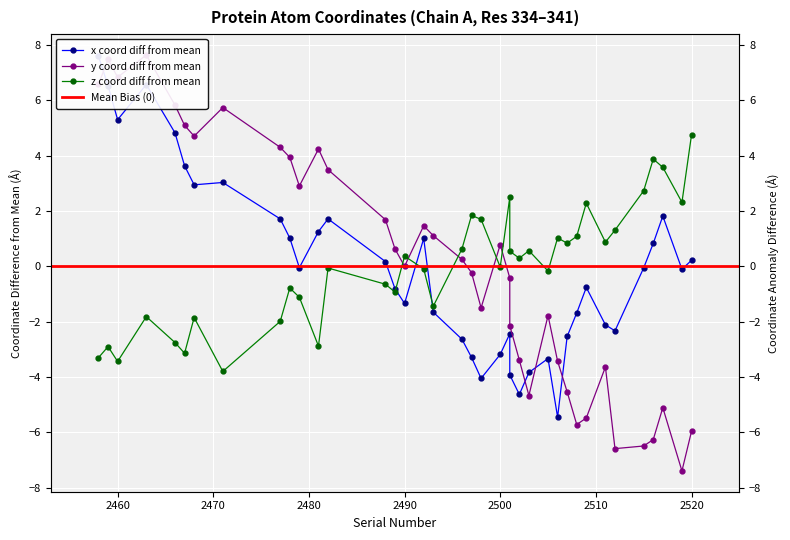

At which label does y reach its minimum?

2519